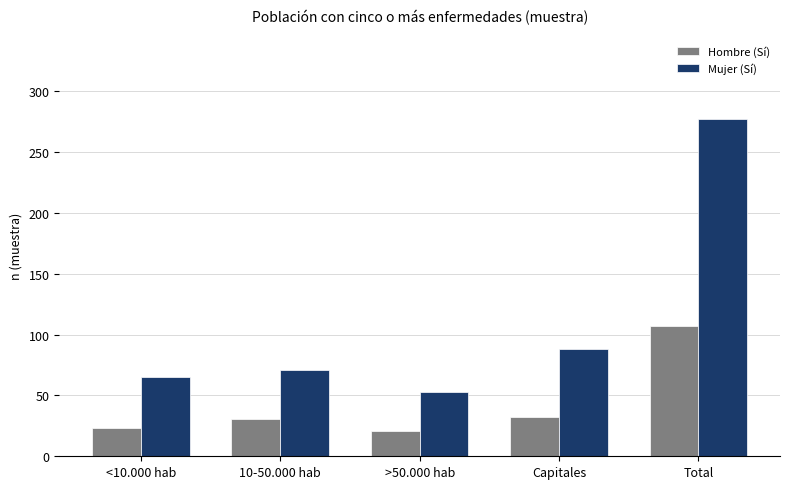

What is the sum of the Mujer (Sí) values at >50.000 hab and <10.000 hab?

118